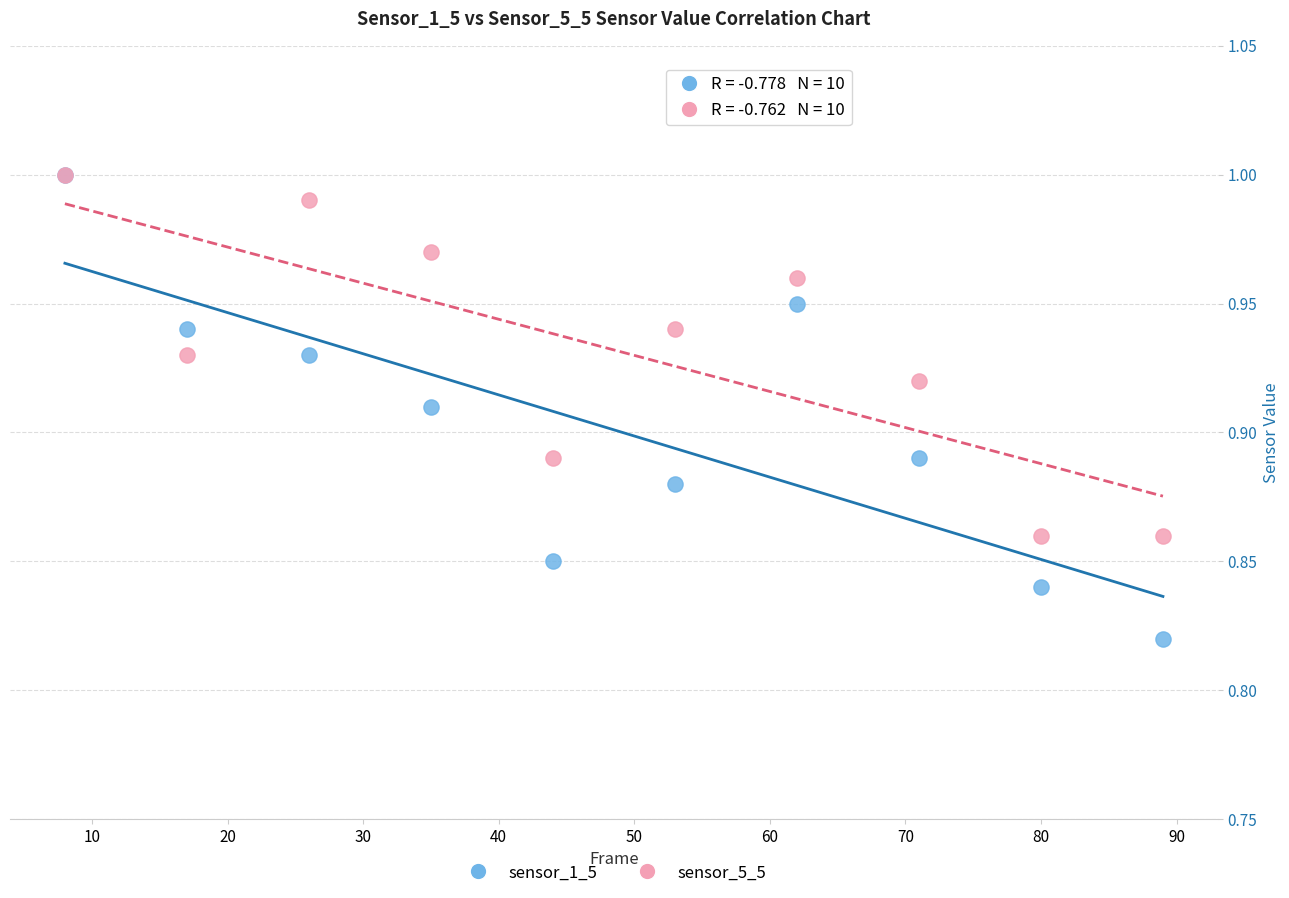

Which series has the widest spread of Y values?

sensor_1_5